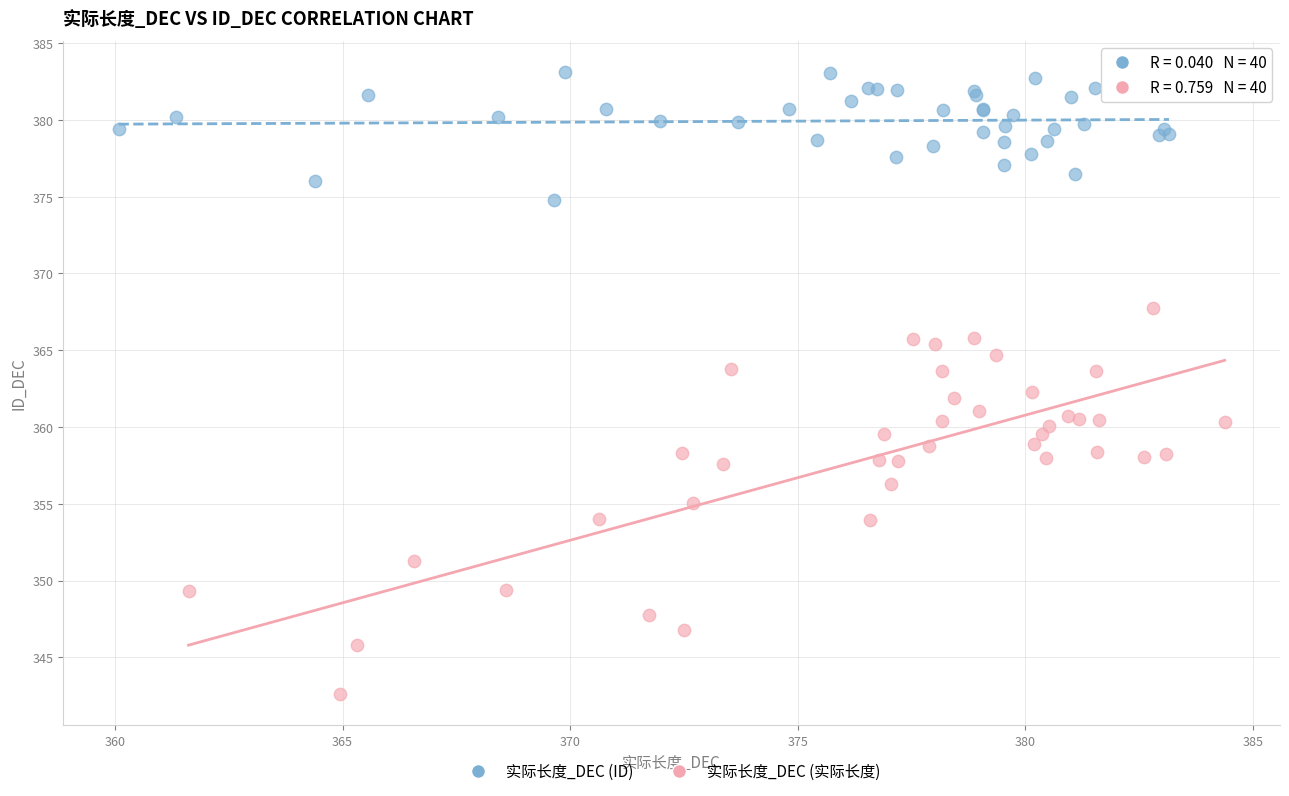

Which series contains the highest Y value?

实际长度_DEC (ID)